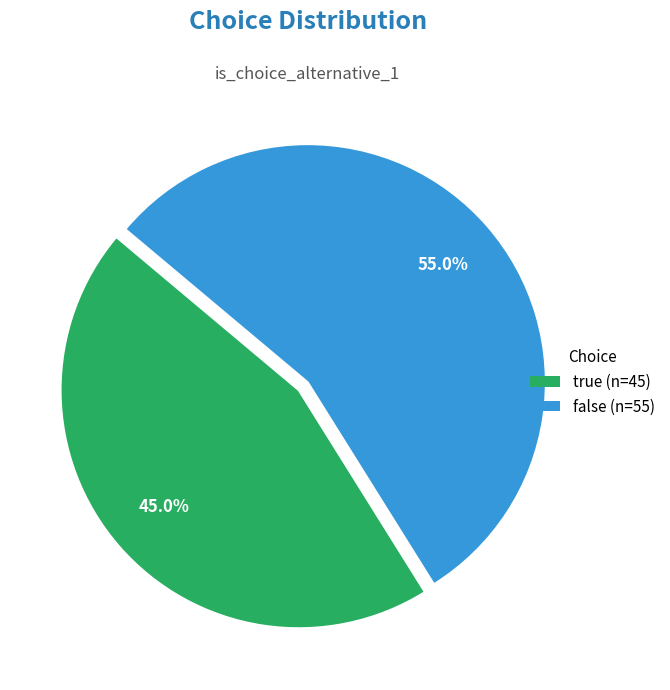

Is there a majority slice in this chart?

Yes